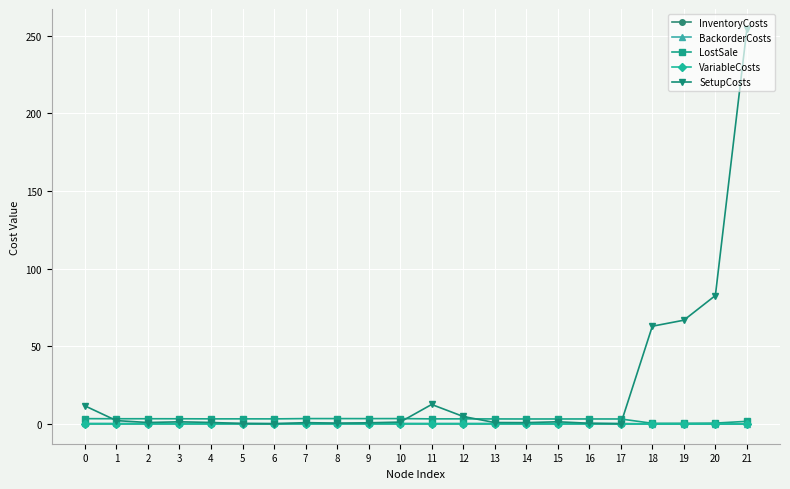

At which category is the sum across all series the highest?

21